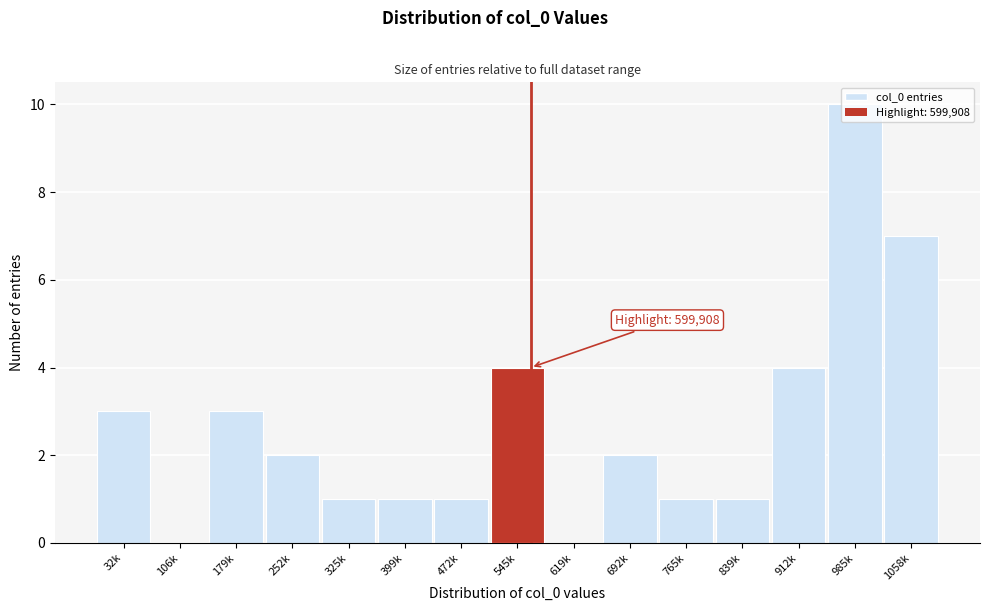

What is the sum of the values at 545k and 985k?

14